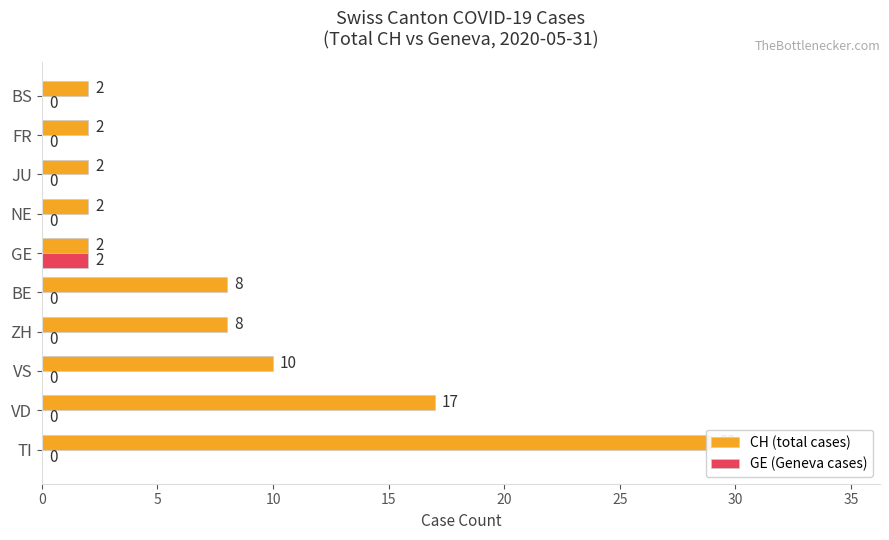

True or false: CH (total cases) has a value of 10 at VS.

True